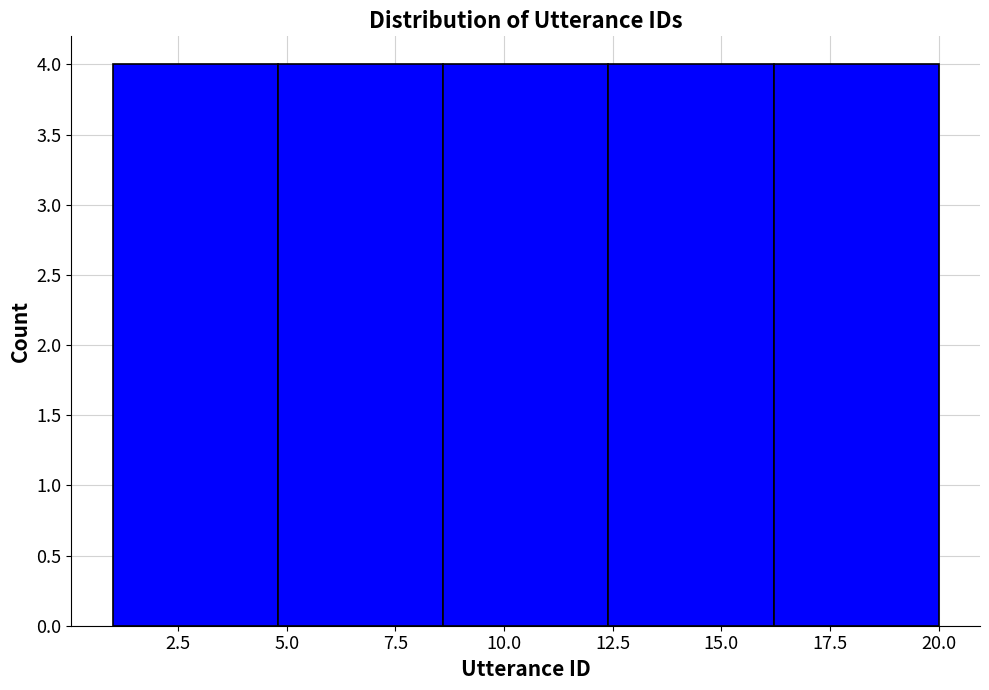

Reading left to right, transcribe this chart: for each bar, give the range it covers on the x-axis and its height. Neither the bar edges nor the heights are printed on the chart, so give them approximately, as read against the axes.

1.0 to 4.8: 4
4.8 to 8.6: 4
8.6 to 12.4: 4
12.4 to 16.2: 4
16.2 to 20.0: 4